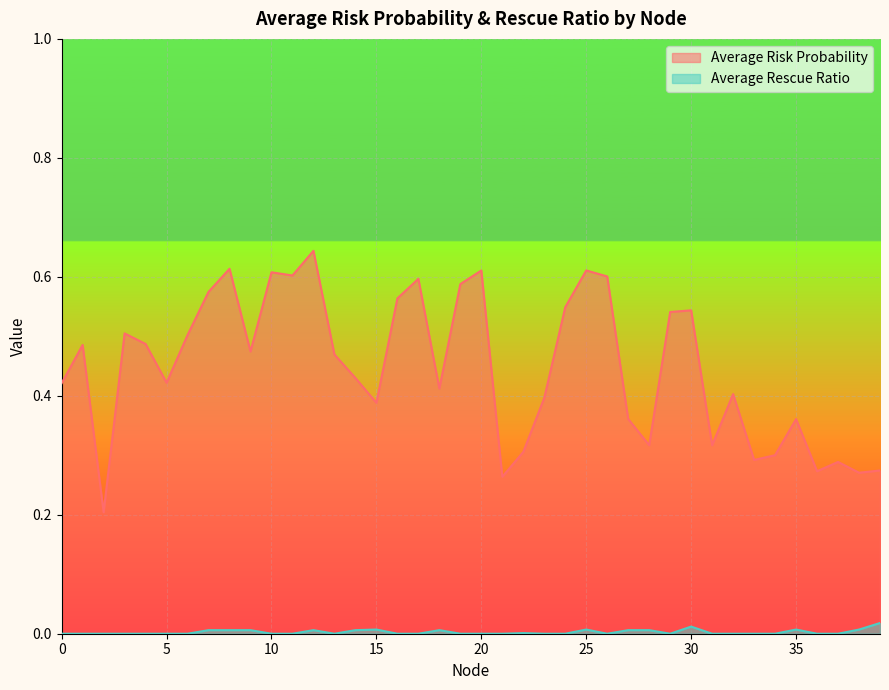

Reading left to right, transcribe all the data shown in this chart.

Average Risk Probability: 0.4	0.5	0.2	0.5	0.5	0.4	0.5	0.6	0.6	0.5	0.6	0.6	0.6	0.5	0.4	0.4	0.6	0.6	0.4	0.6	0.6	0.3	0.3	0.4	0.5	0.6	0.6	0.4	0.3	0.5	0.5	0.3	0.4	0.3	0.3	0.4	0.3	0.3	0.3	0.3
Average Rescue Ratio: 0.0	0.0	0.0	0.0	0.0	0.0	0.0	0.0	0.0	0.0	0.0	0.0	0.0	0.0	0.0	0.0	0.0	0.0	0.0	0.0	0.0	0.0	0.0	0.0	0.0	0.0	0.0	0.0	0.0	0.0	0.0	0.0	0.0	0.0	0.0	0.0	0.0	0.0	0.0	0.0